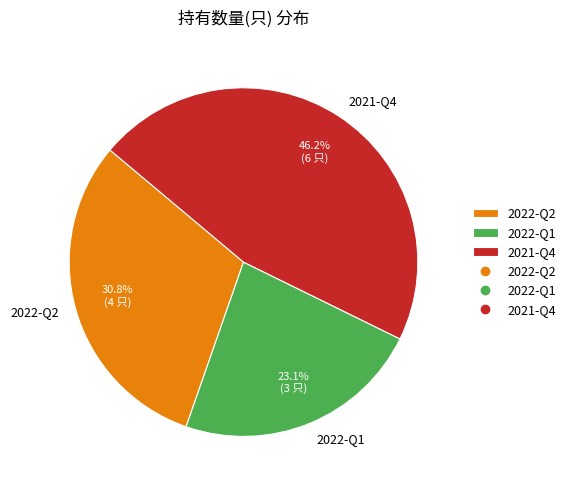

What percentage is NOT represented by 2022-Q1?

76.9%